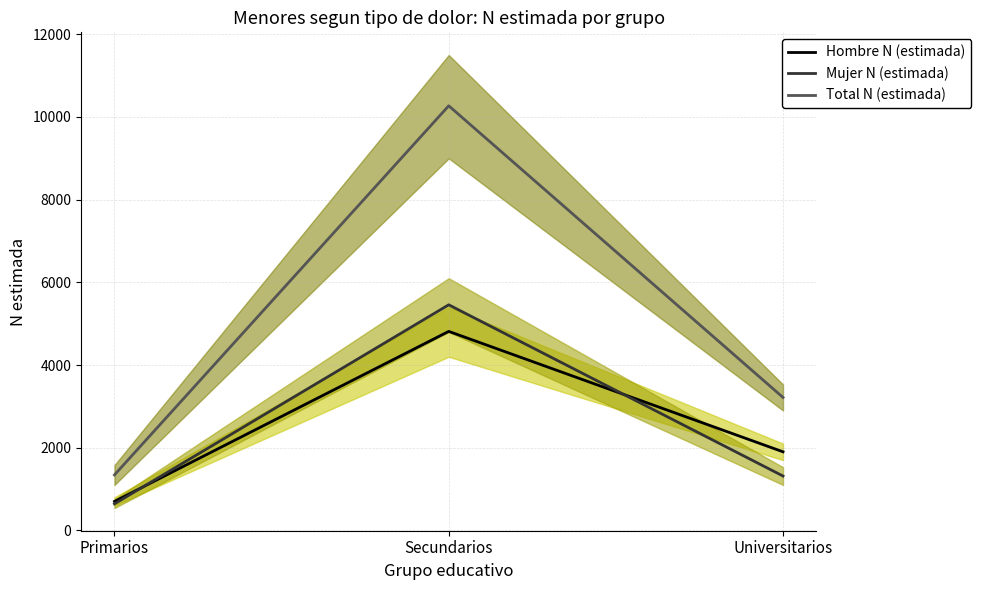

What is the label of the 3rd point from the right?

Primarios